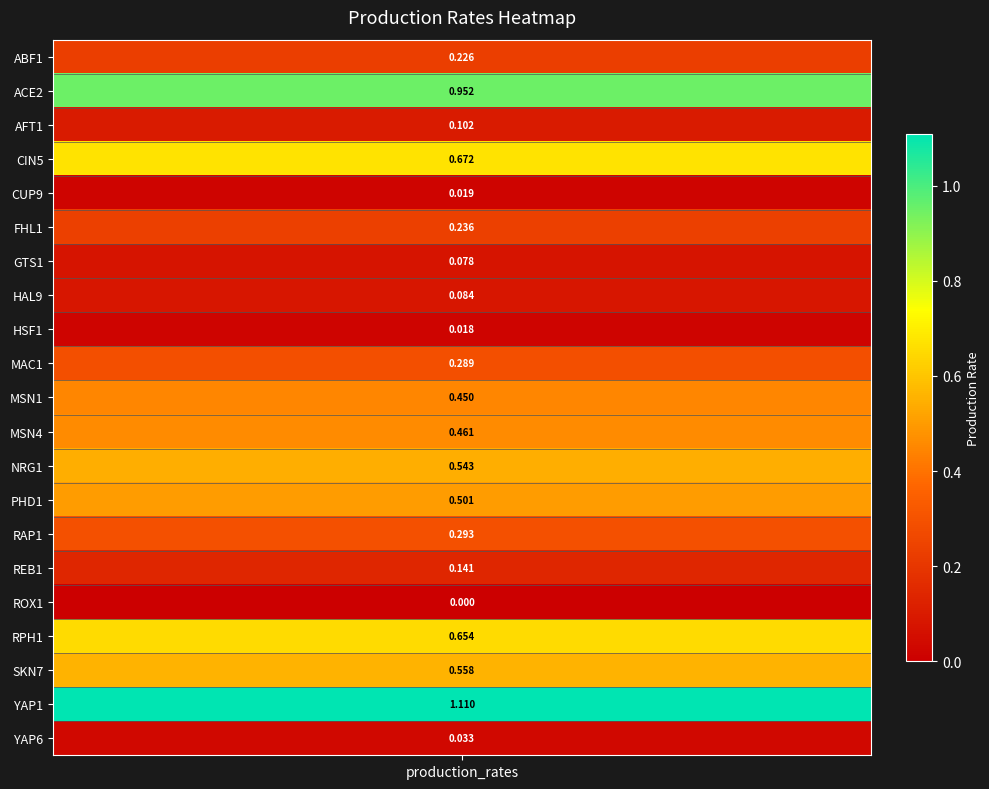

Between FHL1 and HSF1, which is larger?

FHL1